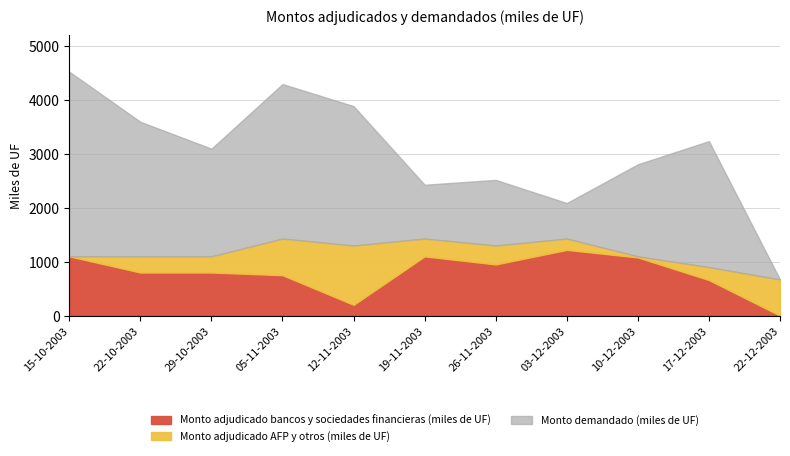

Where does the Monto demandado (miles de UF) series first go above 3100?

15-10-2003